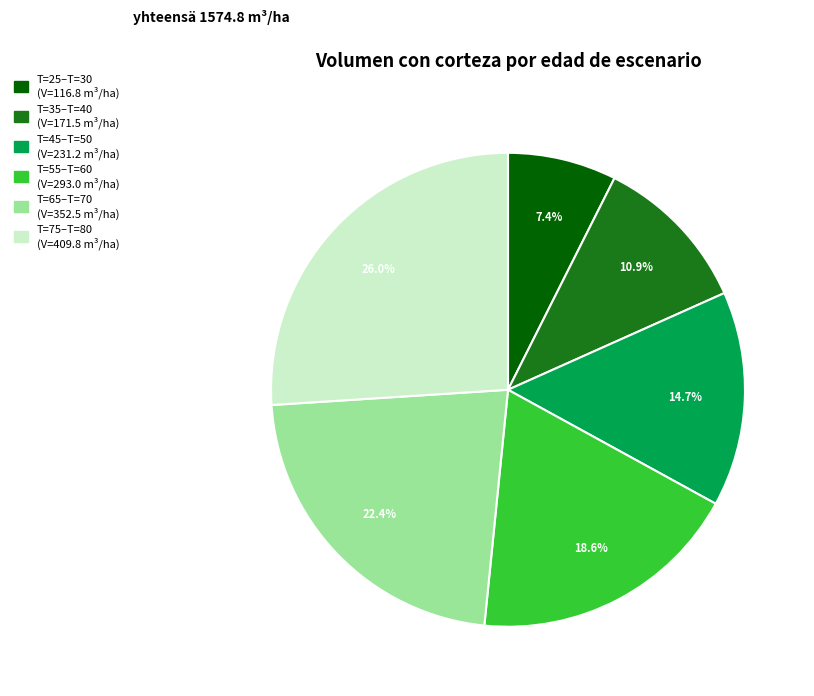

Is there a majority slice in this chart?

No